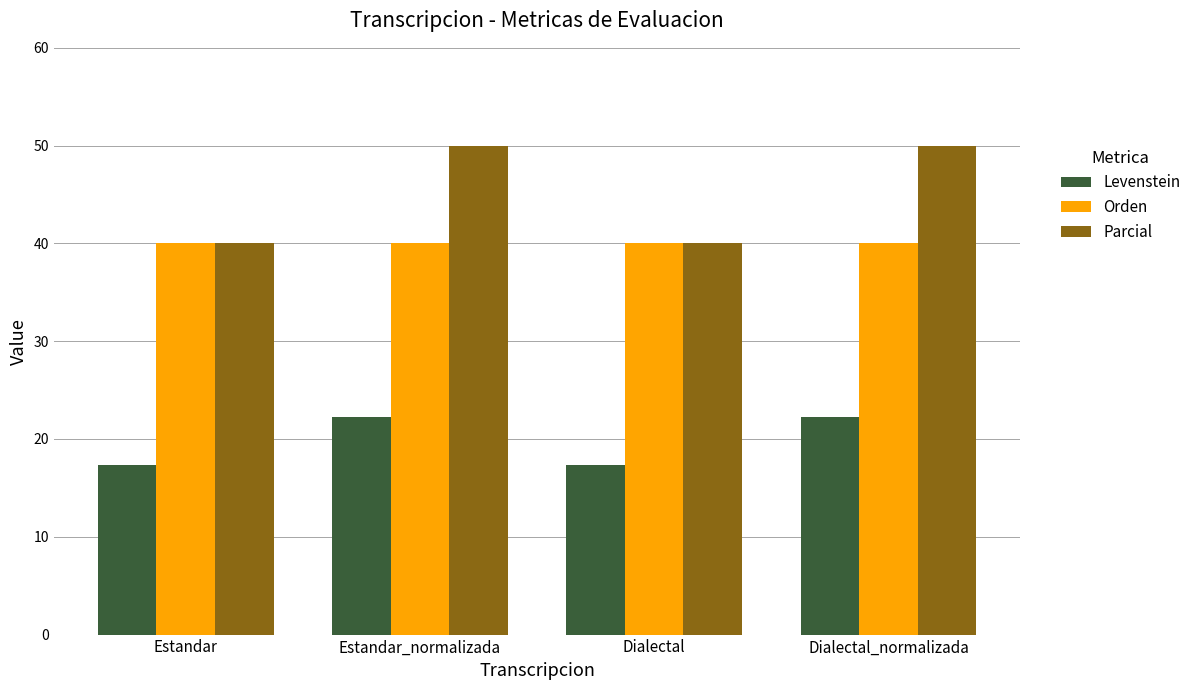

What is the highest value of the Parcial series?

50.0